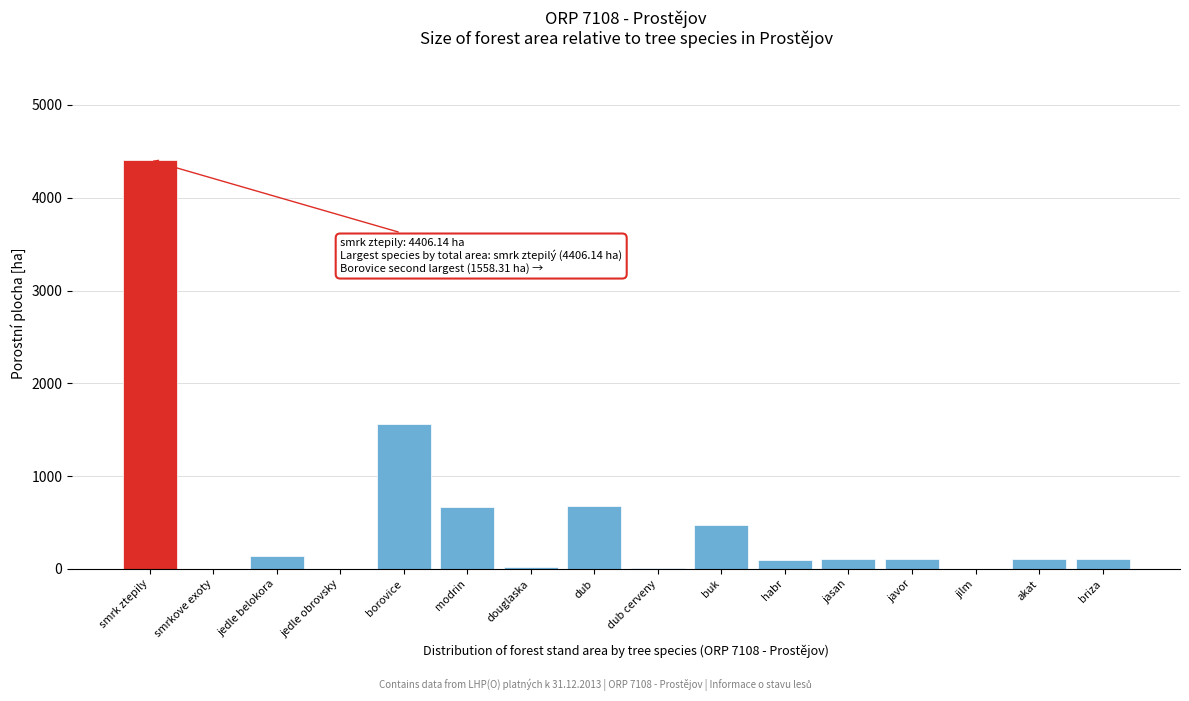

At which label is the value closest to 2203?

borovice